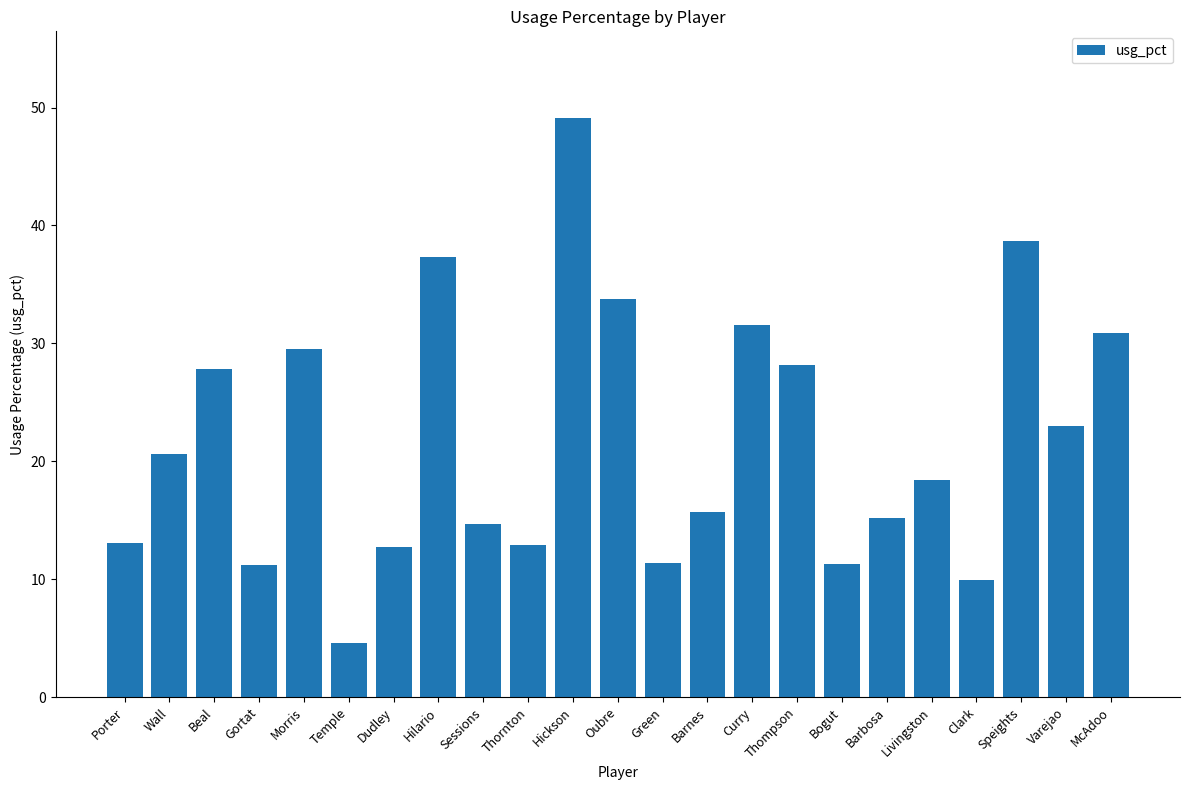

What is the value of the 23rd bar from the left?

30.9